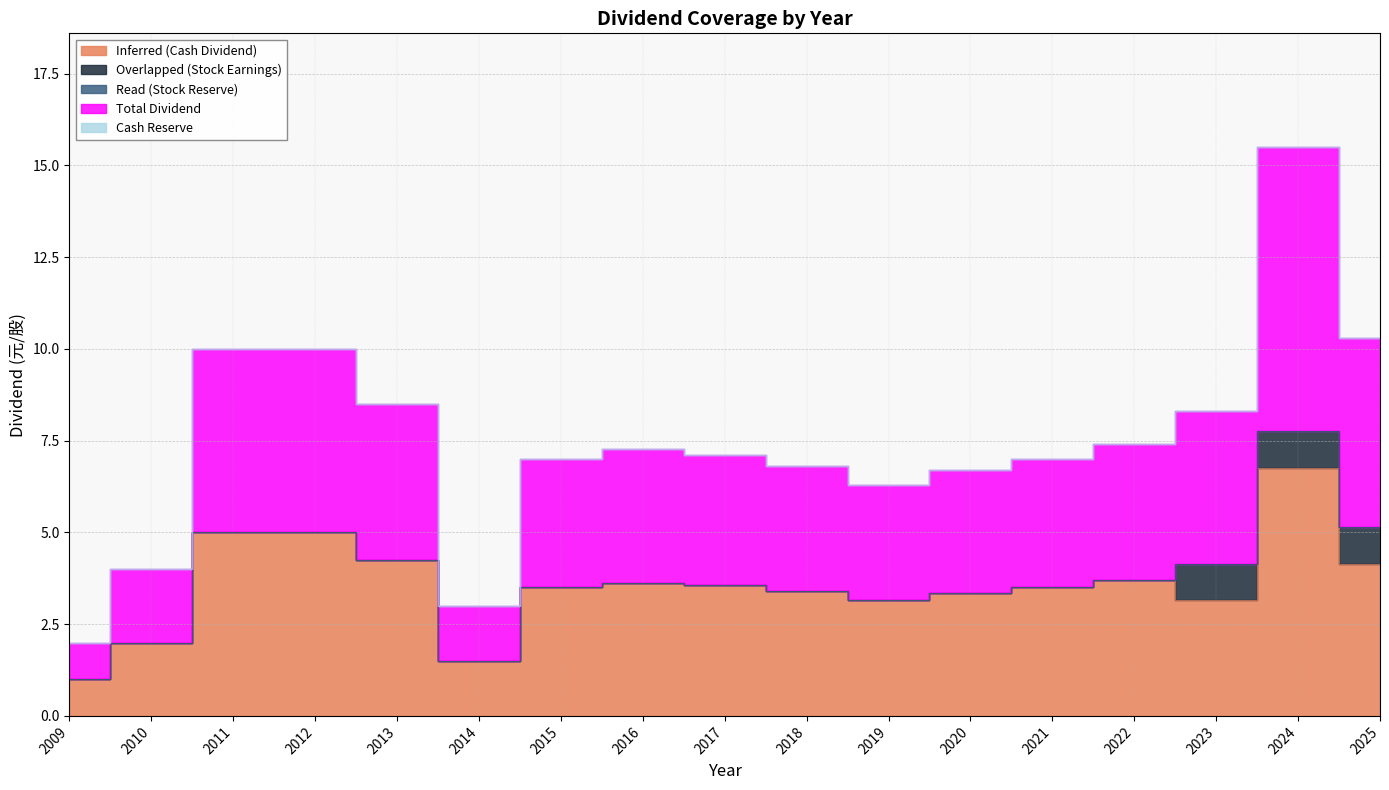

True or false: Read (Stock Reserve) has more than 1 points higher than both neighbors.

False